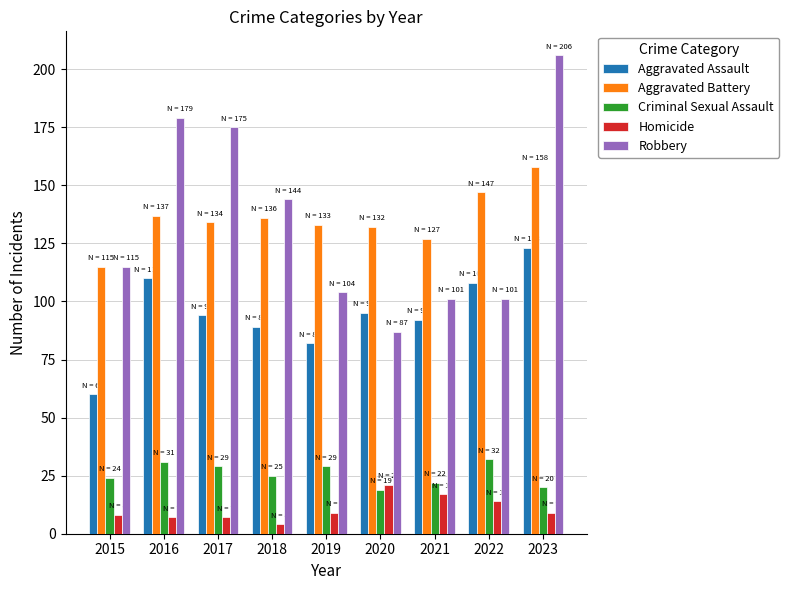

Reading left to right, transcribe all the data shown in this chart.

Aggravated Assault: 60	110	94	89	82	95	92	108	123
Aggravated Battery: 115	137	134	136	133	132	127	147	158
Criminal Sexual Assault: 24	31	29	25	29	19	22	32	20
Homicide: 8	7	7	4	9	21	17	14	9
Robbery: 115	179	175	144	104	87	101	101	206